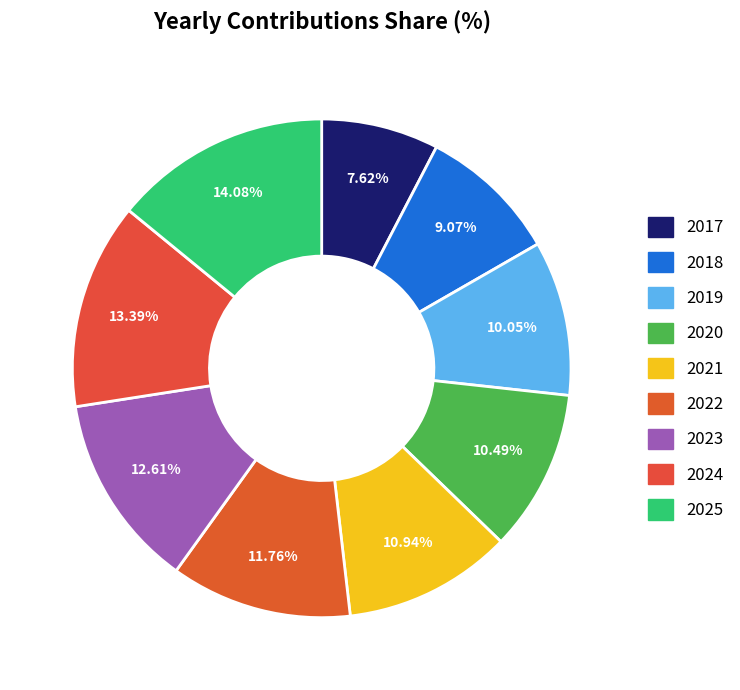

Which category has the biggest portion of the pie?

2025